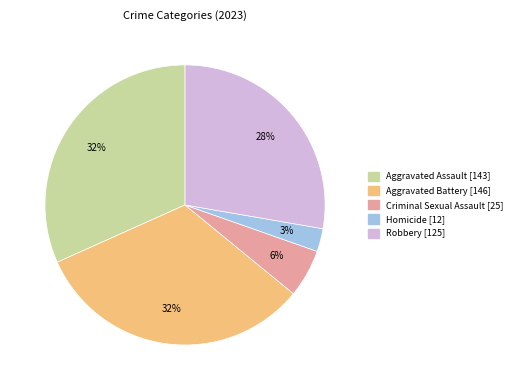

What percentage is the Homicide slice, to the nearest percent?

3%